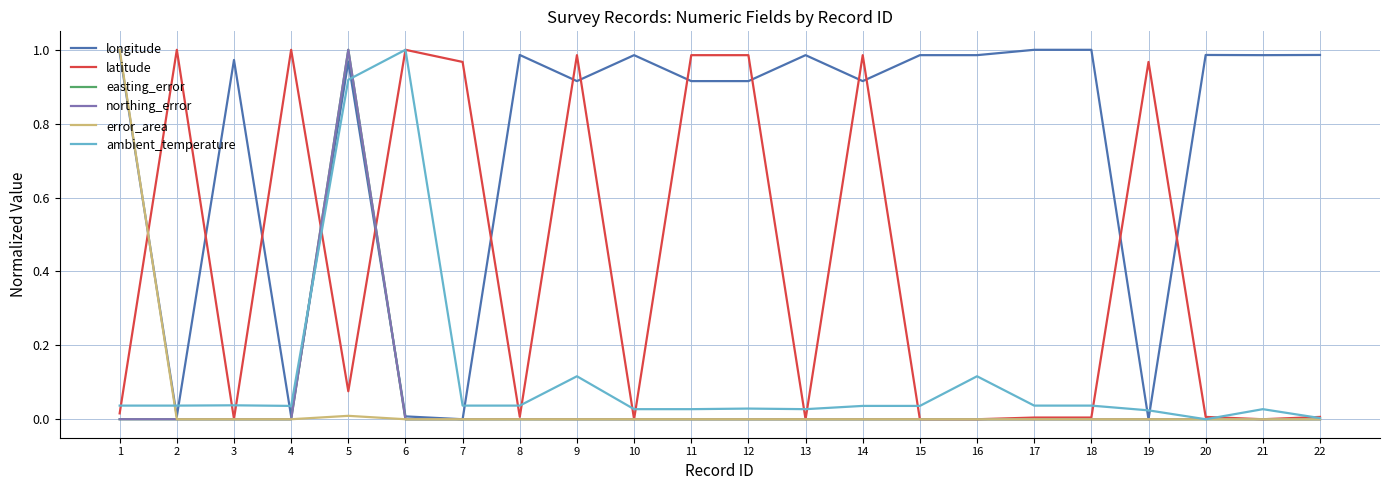

How many times do longitude and ambient_temperature cross each other?

8